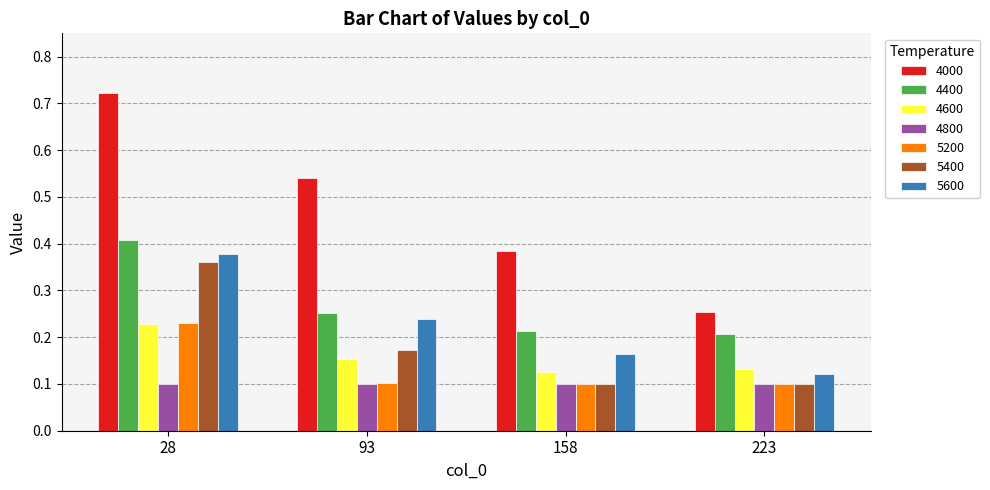

At which category does the chart reach its peak across all series?

28